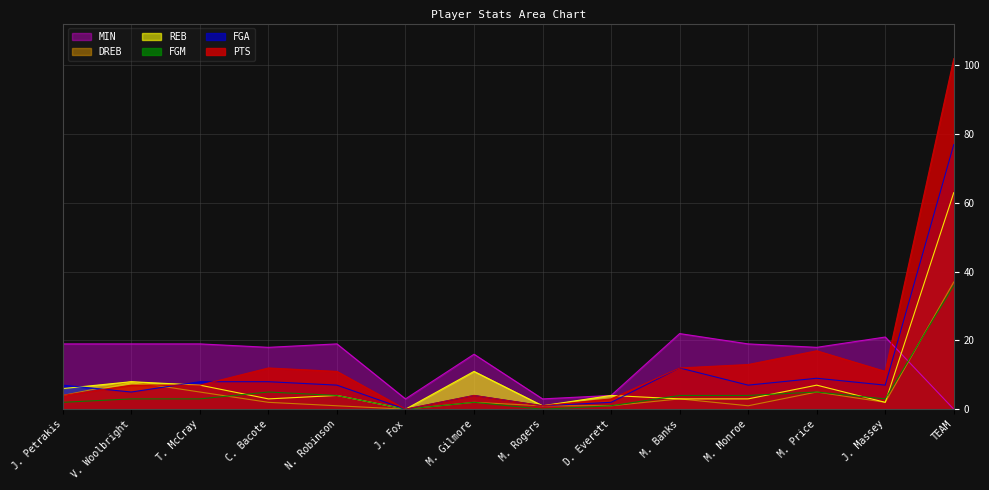

How many values in the FGM series are below 3?

5